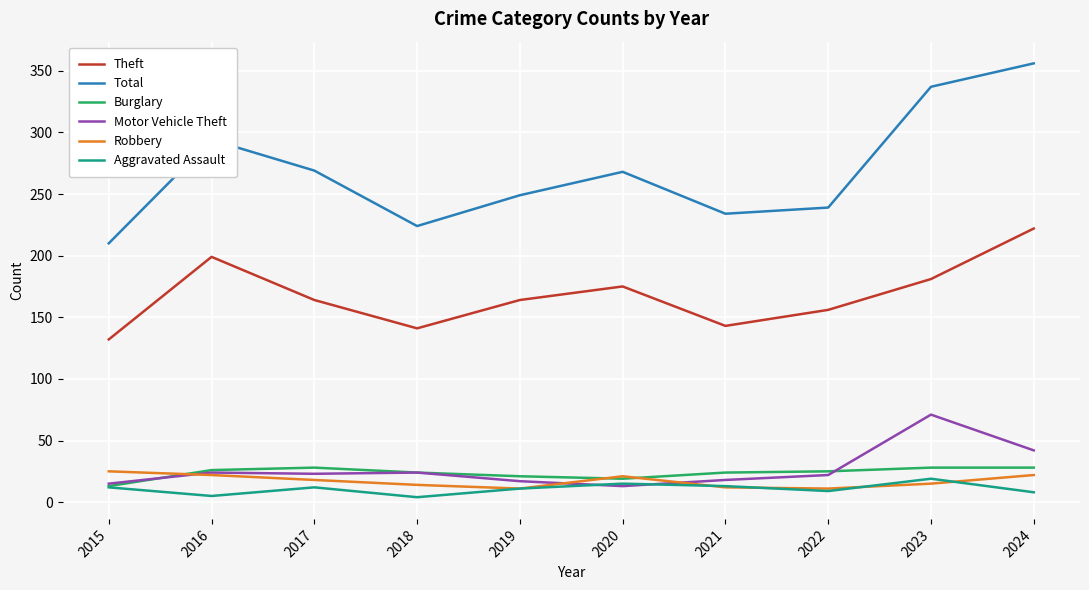

Is this an area chart (filled region under the line)?

No